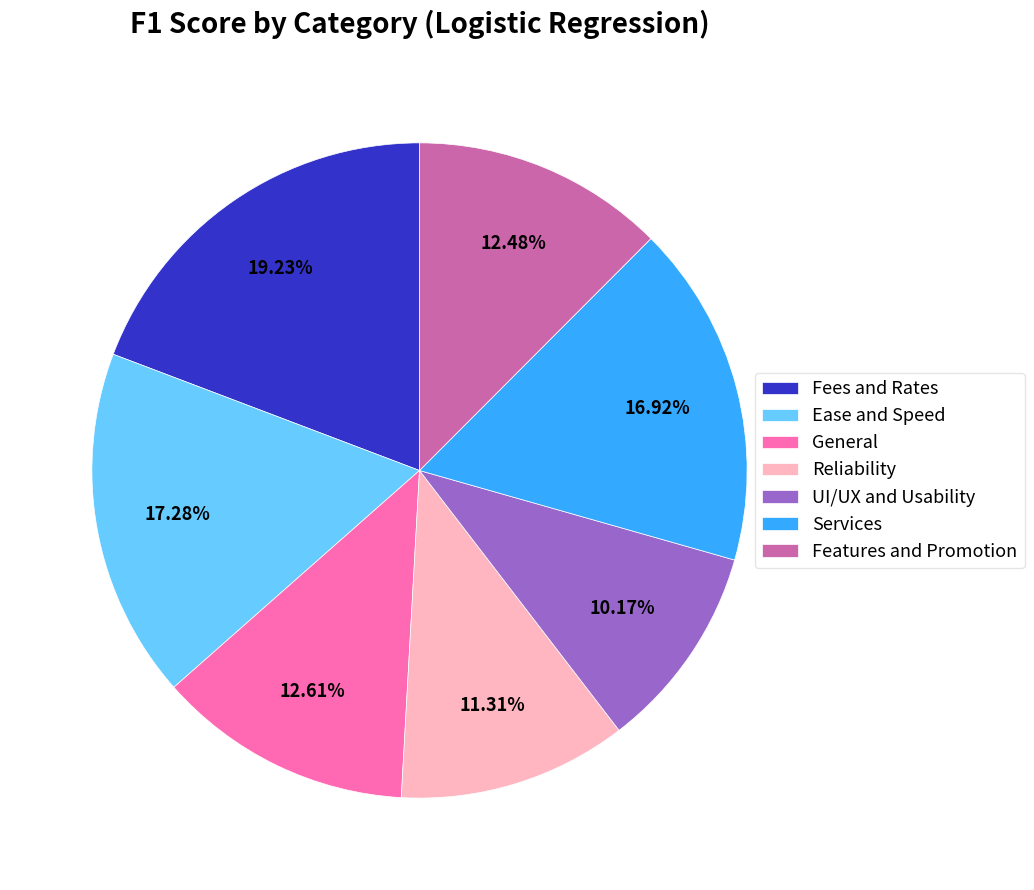

Which category has the biggest portion of the pie?

Fees and Rates